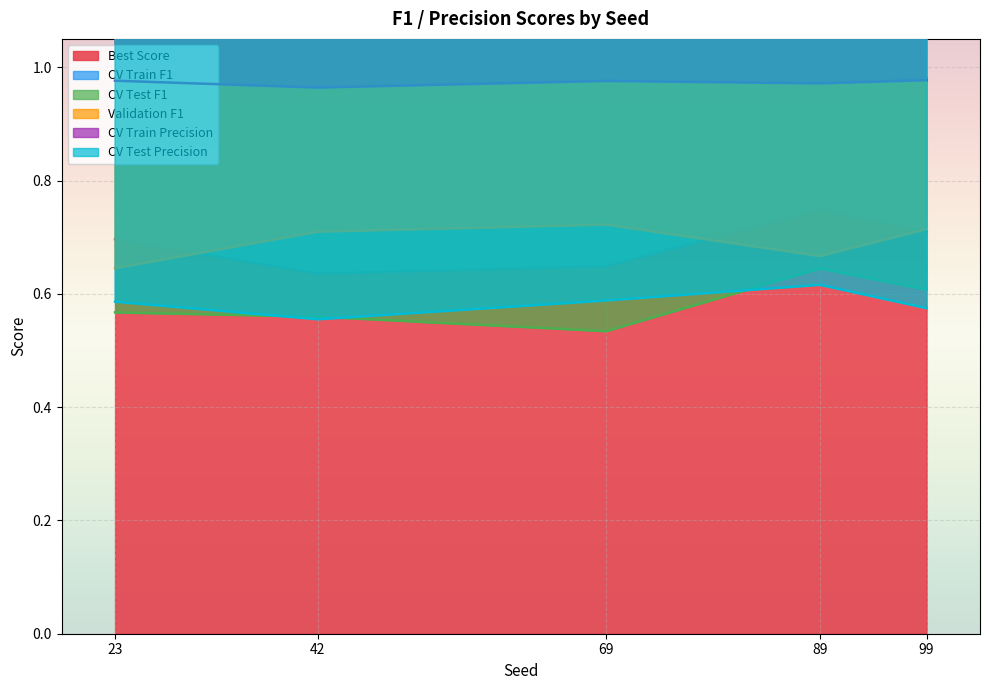

True or false: Best Score has a value of 0.9 at 69.

False